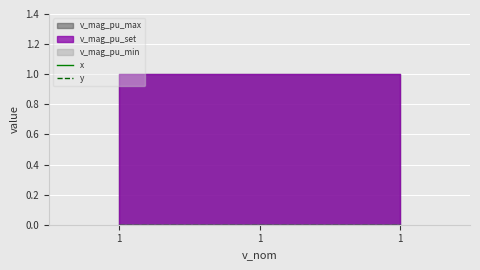

List the series in order of their peak value, lowest first.

x, y, v_mag_pu_min, v_mag_pu_set, v_mag_pu_max